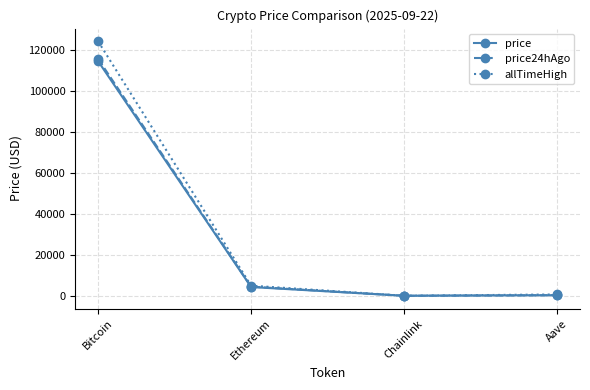

What is the total value across all series at Chainlink?

98.2